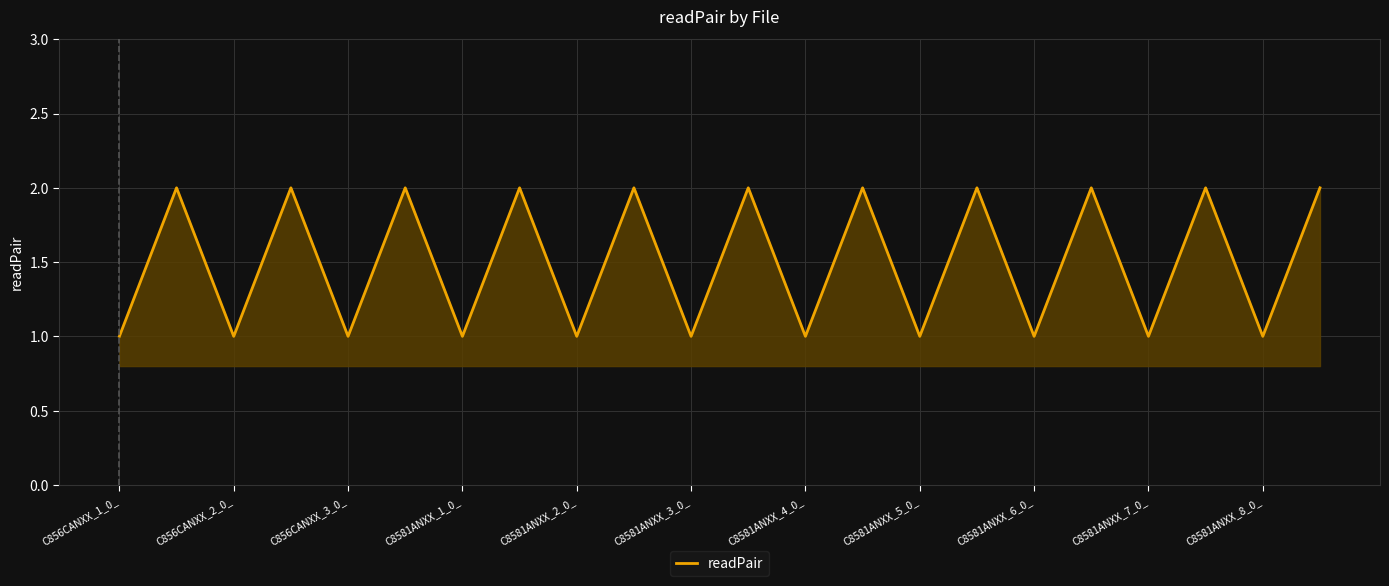

True or false: the data has more than 1 interior local peaks.

True